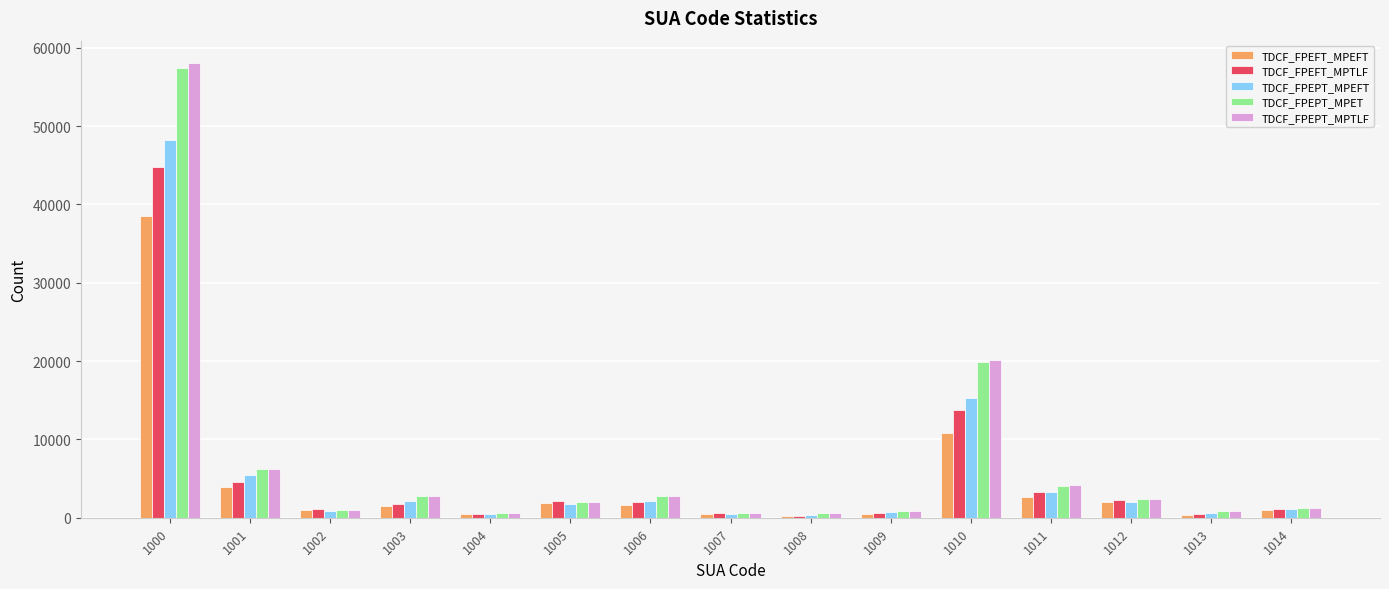

Which series has the widest spread of values?

TDCF_FPEPT_MPTLF